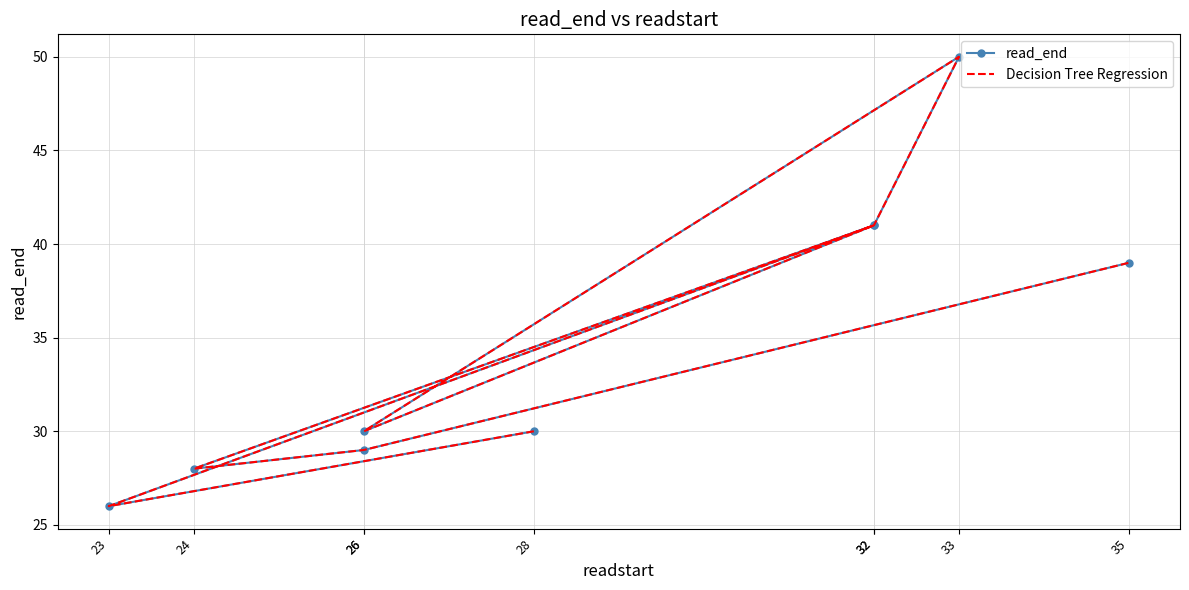

True or false: read_end and Decision Tree Regression cross at least once.

False